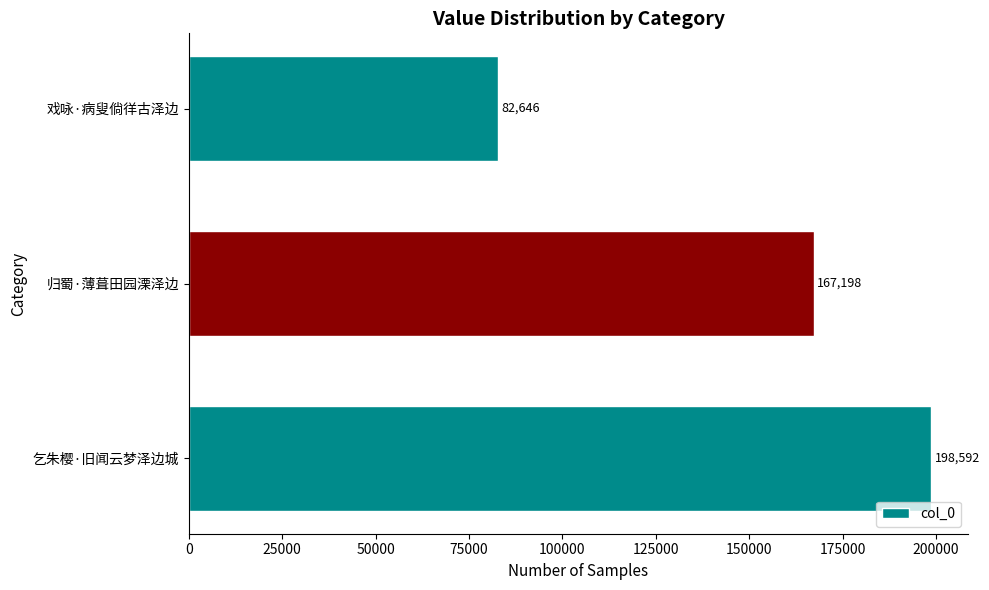

Which label corresponds to the smallest value in the chart?

戏咏·病叟倘徉古泽边